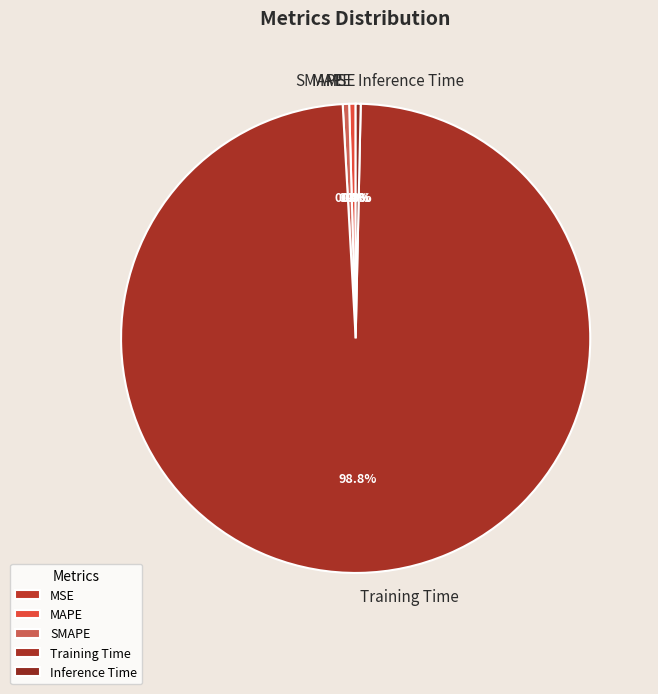

To the nearest percent, what is the average slice percentage?

20%